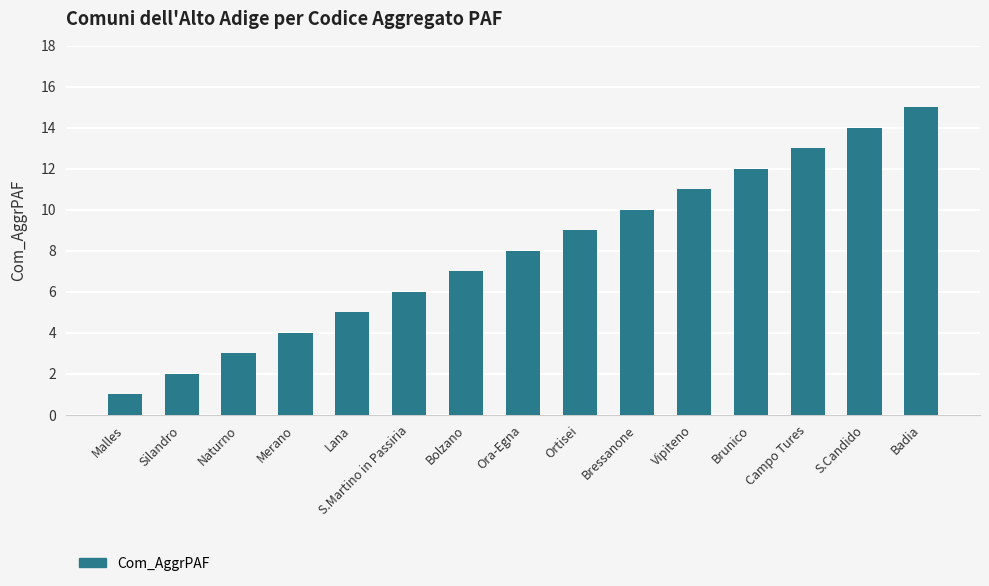

What is the maximum value shown in the chart?

15